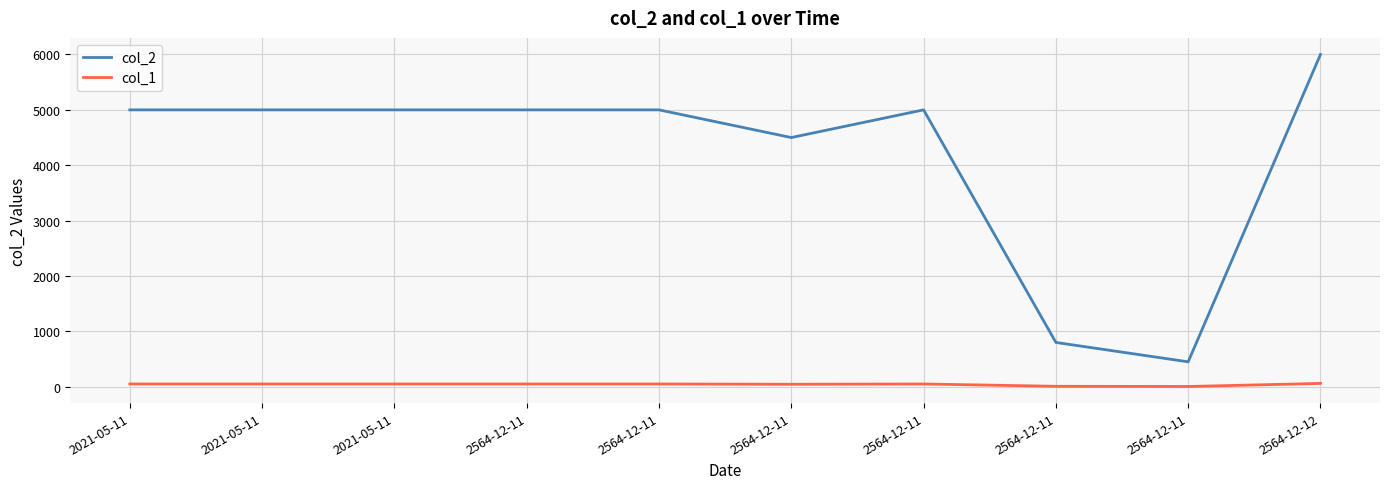

What is the label of the 2nd point from the right?

2564-12-11